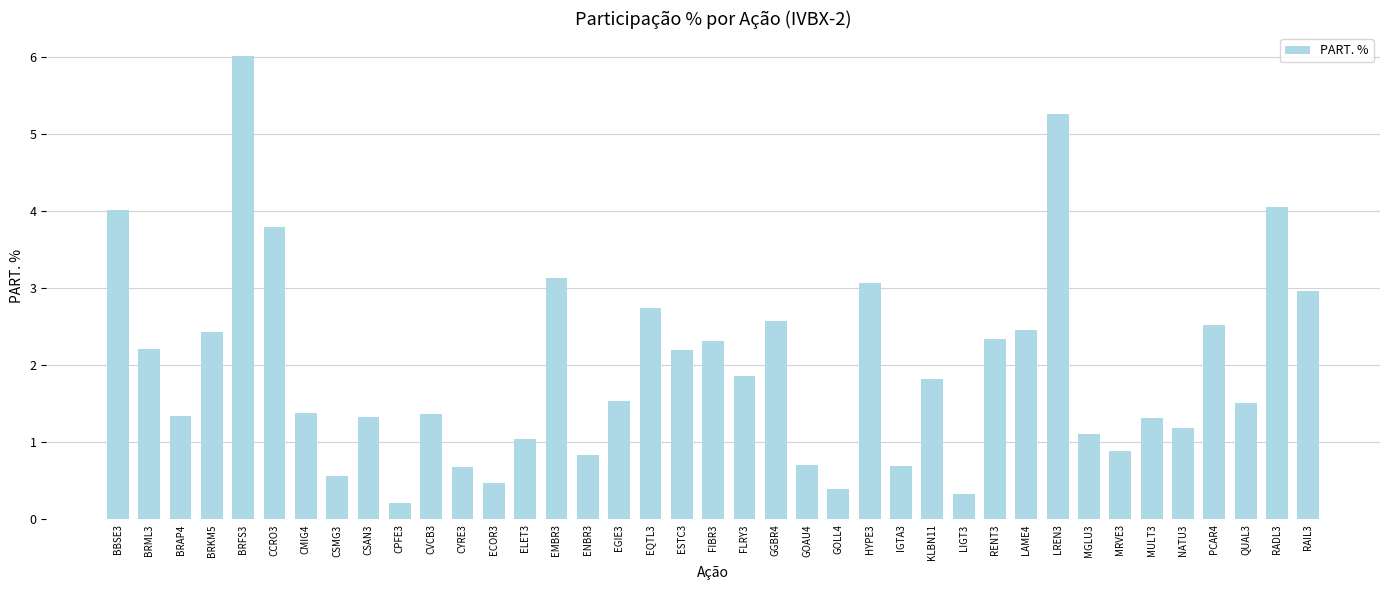

Read the value at LIGT3.

0.3